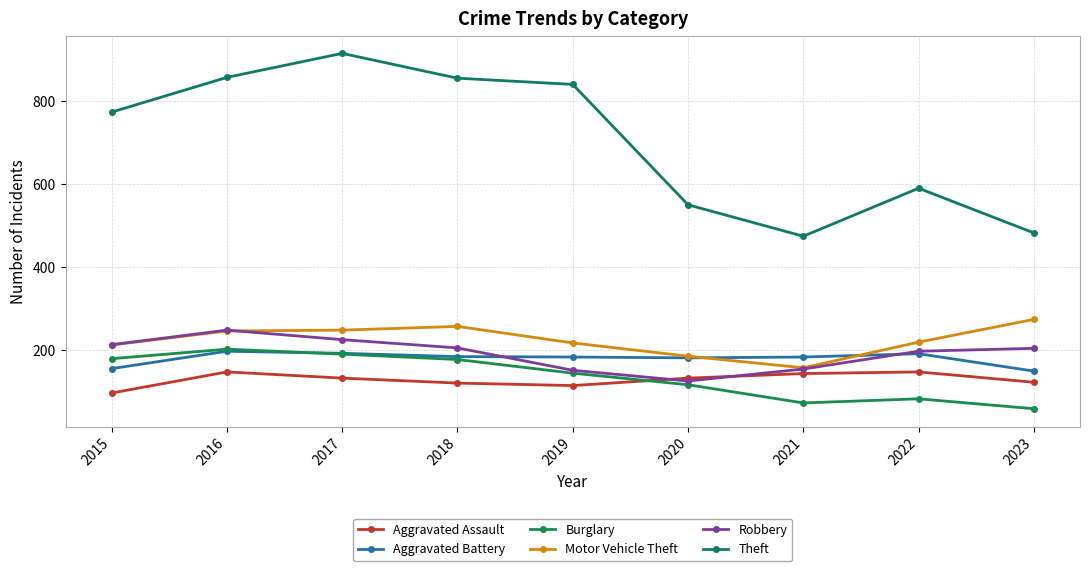

How many lines are shown in the chart?

6